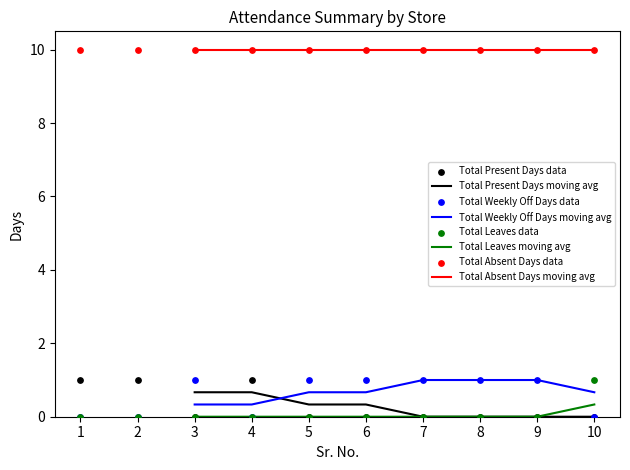

What is the maximum value for Total Leaves moving avg?

0.3